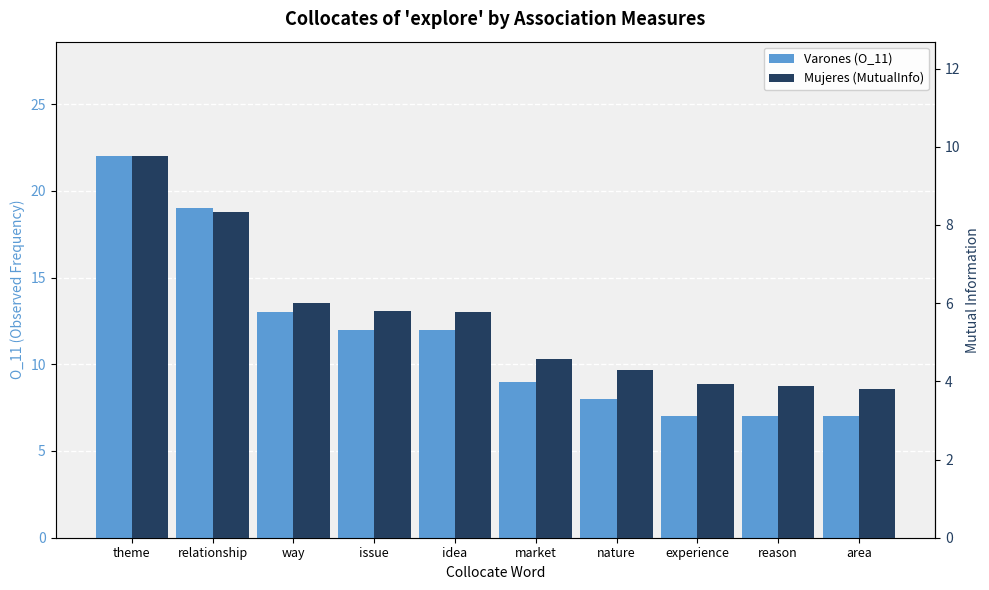

Is it true that Varones (O_11) equals 7.0 at experience?

True